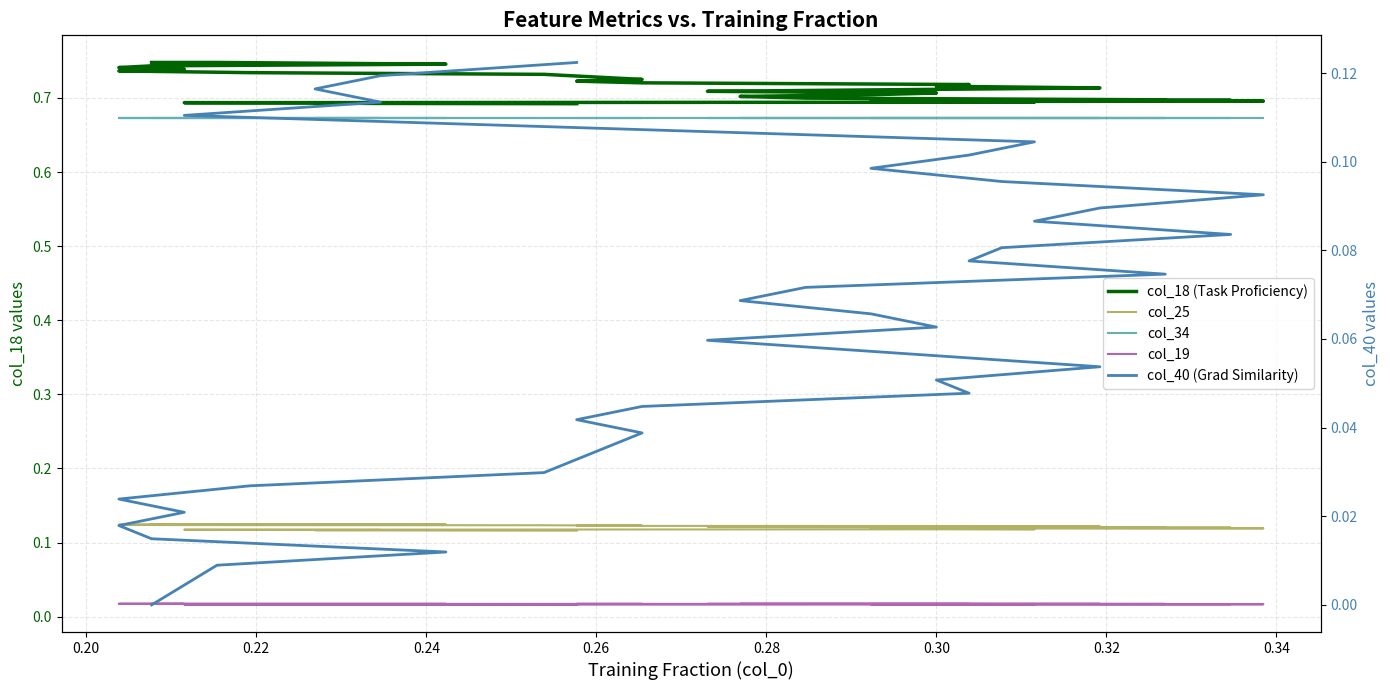

True or false: col_18 (Task Proficiency) and col_34 cross at least once.

False